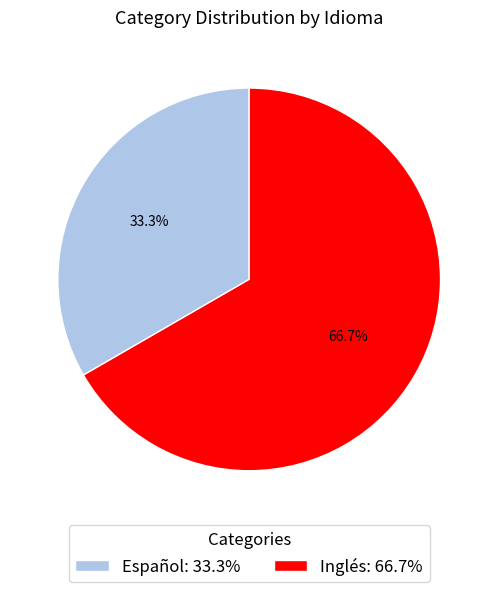

What percentage do Inglés and Español together represent?

100.0%